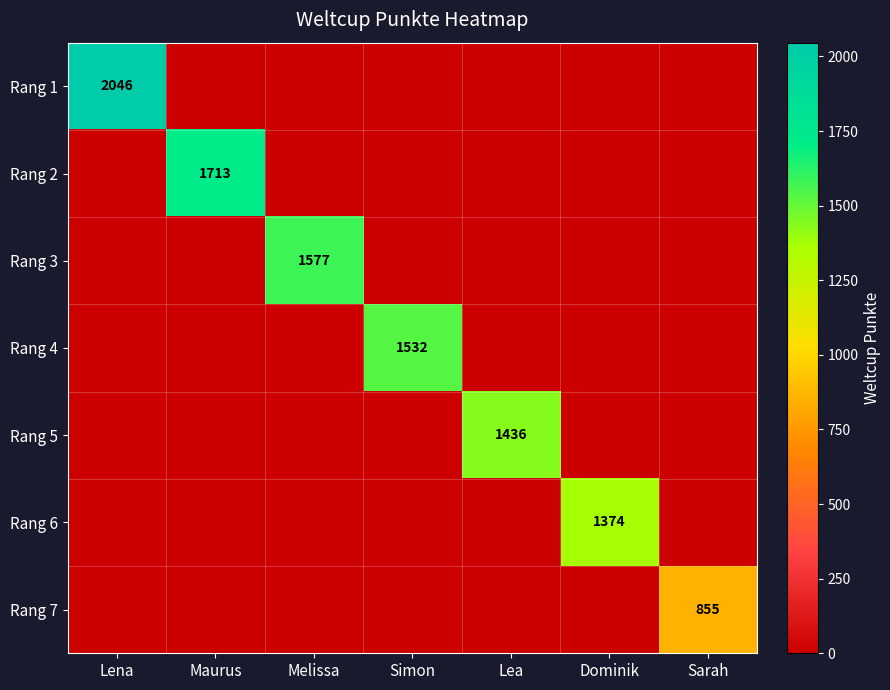

The value of Rang 6 at Dominik is 1374. True or false?

True